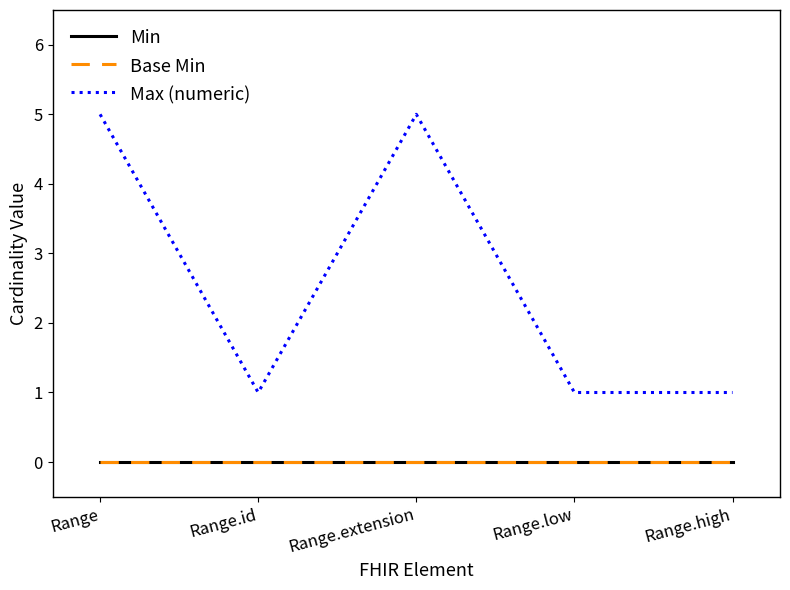

Does the chart have visible grid lines?

No